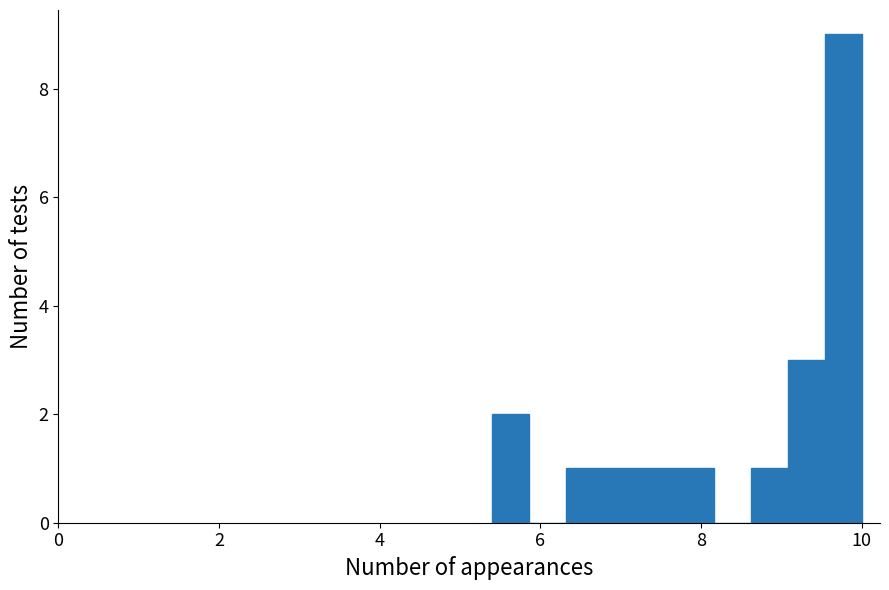

Read against the x-axis, roughly where is the centre of the tallest bar?

9.8